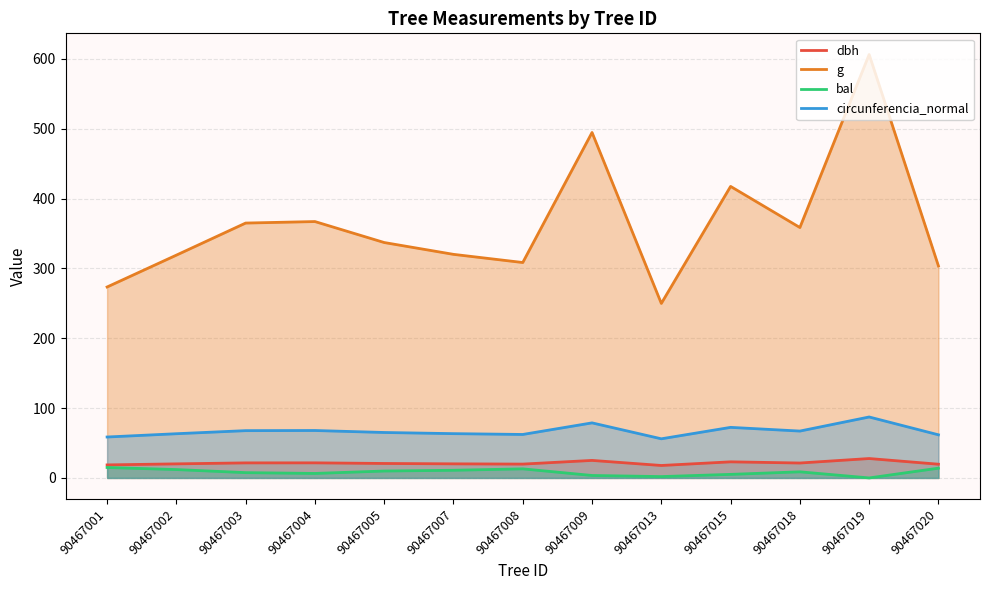

What is the difference between the highest and lowest values at 90467001?

258.5